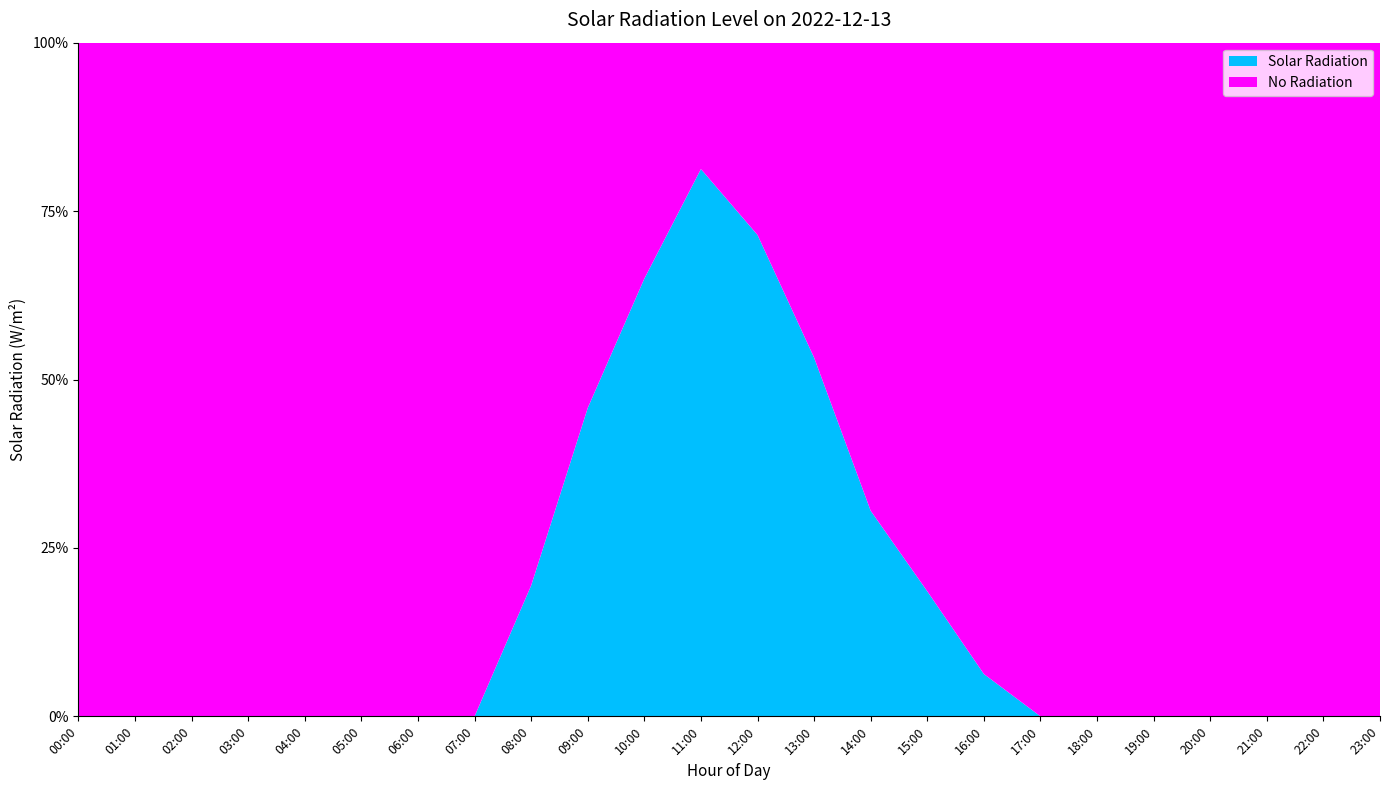

Reading left to right, transcribe all the data shown in this chart.

00:00=0.0	01:00=0.0	02:00=0.0	03:00=0.0	04:00=0.0	05:00=0.0	06:00=0.0	07:00=0.0	08:00=77.7	09:00=183.1	10:00=259.9	11:00=325.0	12:00=285.8	13:00=213.0	14:00=122.0	15:00=74.2	16:00=25.1	17:00=0.0	18:00=0.0	19:00=0.0	20:00=0.0	21:00=0.0	22:00=0.0	23:00=0.0